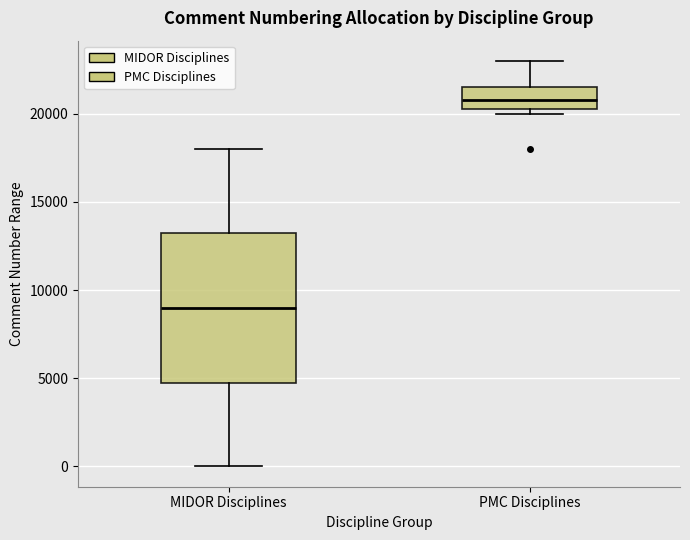

Which box has the lowest median line?

MIDOR Disciplines